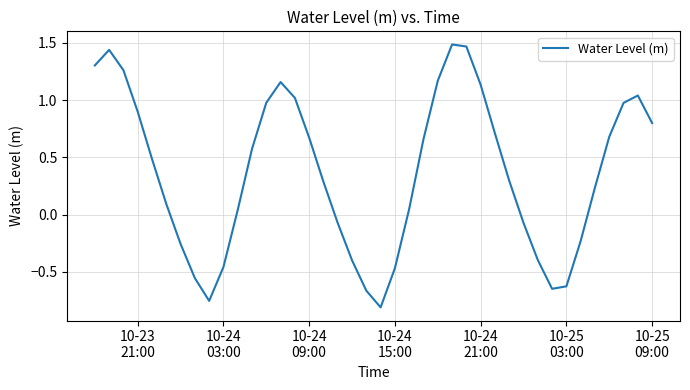

Does the chart have visible grid lines?

Yes